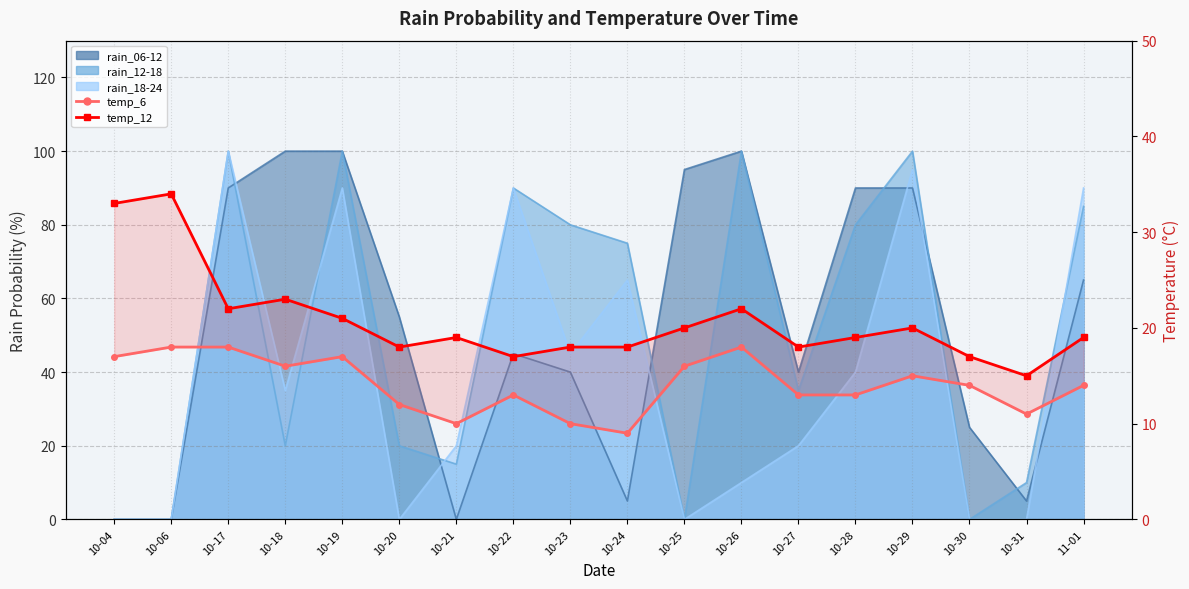

How many data points in temp_6 are less than 14?

8